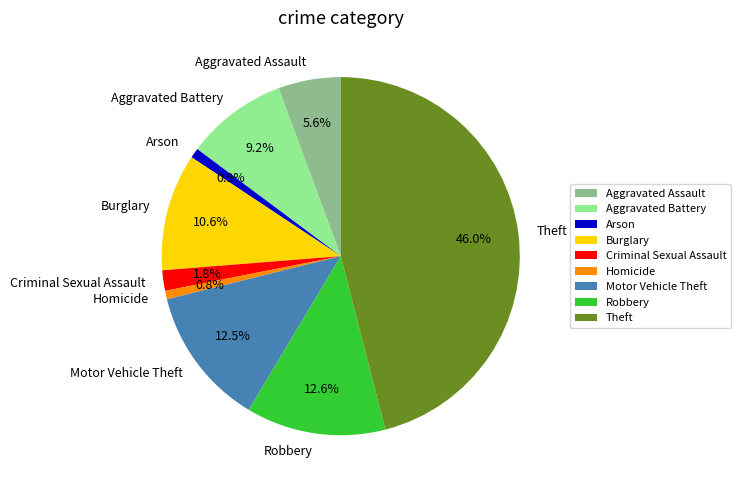

Is the sum of Aggravated Battery and Criminal Sexual Assault greater than half?

No